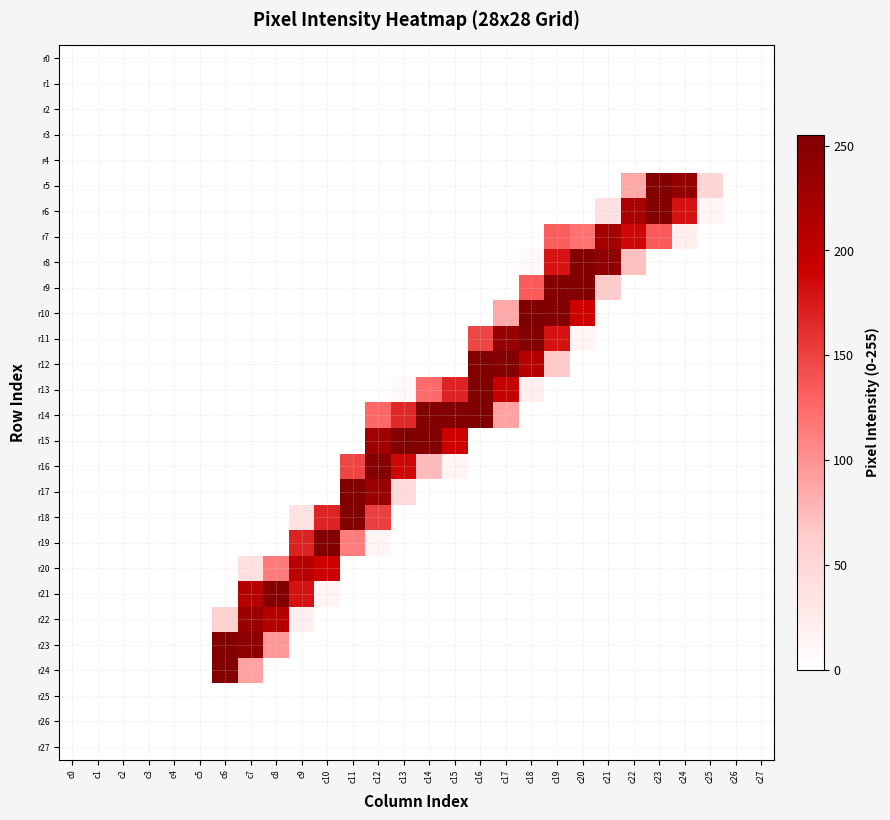

Reading right to left, what are all the values shown in this chart?

r0: c27=0	c26=0	c25=0	c24=0	c23=0	c22=0	c21=0	c20=0	c19=0	c18=0	c17=0	c16=0	c15=0	c14=0	c13=0	c12=0	c11=0	c10=0	c9=0	c8=0	c7=0	c6=0	c5=0	c4=0	c3=0	c2=0	c1=0	c0=0
r1: c27=0	c26=0	c25=0	c24=0	c23=0	c22=0	c21=0	c20=0	c19=0	c18=0	c17=0	c16=0	c15=0	c14=0	c13=0	c12=0	c11=0	c10=0	c9=0	c8=0	c7=0	c6=0	c5=0	c4=0	c3=0	c2=0	c1=0	c0=0
r2: c27=0	c26=0	c25=0	c24=0	c23=0	c22=0	c21=0	c20=0	c19=0	c18=0	c17=0	c16=0	c15=0	c14=0	c13=0	c12=0	c11=0	c10=0	c9=0	c8=0	c7=0	c6=0	c5=0	c4=0	c3=0	c2=0	c1=0	c0=0
r3: c27=0	c26=0	c25=0	c24=0	c23=0	c22=0	c21=0	c20=0	c19=0	c18=0	c17=0	c16=0	c15=0	c14=0	c13=0	c12=0	c11=0	c10=0	c9=0	c8=0	c7=0	c6=0	c5=0	c4=0	c3=0	c2=0	c1=0	c0=0
r4: c27=0	c26=0	c25=0	c24=0	c23=0	c22=0	c21=0	c20=0	c19=0	c18=0	c17=0	c16=0	c15=0	c14=0	c13=0	c12=0	c11=0	c10=0	c9=0	c8=0	c7=0	c6=0	c5=0	c4=0	c3=0	c2=0	c1=0	c0=0
r5: c27=0	c26=0	c25=51	c24=239	c23=254	c22=86	c21=0	c20=0	c19=0	c18=0	c17=0	c16=0	c15=0	c14=0	c13=0	c12=0	c11=0	c10=0	c9=0	c8=0	c7=0	c6=0	c5=0	c4=0	c3=0	c2=0	c1=0	c0=0
r6: c27=0	c26=0	c25=12	c24=180	c23=253	c22=220	c21=38	c20=0	c19=0	c18=0	c17=0	c16=0	c15=0	c14=0	c13=0	c12=0	c11=0	c10=0	c9=0	c8=0	c7=0	c6=0	c5=0	c4=0	c3=0	c2=0	c1=0	c0=0
r7: c27=0	c26=0	c25=0	c24=19	c23=134	c22=187	c21=224	c20=120	c19=132	c18=0	c17=0	c16=0	c15=0	c14=0	c13=0	c12=0	c11=0	c10=0	c9=0	c8=0	c7=0	c6=0	c5=0	c4=0	c3=0	c2=0	c1=0	c0=0
r8: c27=0	c26=0	c25=0	c24=0	c23=0	c22=71	c21=242	c20=253	c19=179	c18=7	c17=0	c16=0	c15=0	c14=0	c13=0	c12=0	c11=0	c10=0	c9=0	c8=0	c7=0	c6=0	c5=0	c4=0	c3=0	c2=0	c1=0	c0=0
r9: c27=0	c26=0	c25=0	c24=0	c23=0	c22=0	c21=63	c20=253	c19=253	c18=135	c17=0	c16=0	c15=0	c14=0	c13=0	c12=0	c11=0	c10=0	c9=0	c8=0	c7=0	c6=0	c5=0	c4=0	c3=0	c2=0	c1=0	c0=0
r10: c27=0	c26=0	c25=0	c24=0	c23=0	c22=0	c21=0	c20=191	c19=254	c18=255	c17=86	c16=0	c15=0	c14=0	c13=0	c12=0	c11=0	c10=0	c9=0	c8=0	c7=0	c6=0	c5=0	c4=0	c3=0	c2=0	c1=0	c0=0
r11: c27=0	c26=0	c25=0	c24=0	c23=0	c22=0	c21=0	c20=12	c19=180	c18=253	c17=235	c16=148	c15=0	c14=0	c13=0	c12=0	c11=0	c10=0	c9=0	c8=0	c7=0	c6=0	c5=0	c4=0	c3=0	c2=0	c1=0	c0=0
r12: c27=0	c26=0	c25=0	c24=0	c23=0	c22=0	c21=0	c20=0	c19=65	c18=209	c17=253	c16=254	c15=0	c14=0	c13=0	c12=0	c11=0	c10=0	c9=0	c8=0	c7=0	c6=0	c5=0	c4=0	c3=0	c2=0	c1=0	c0=0
r13: c27=0	c26=0	c25=0	c24=0	c23=0	c22=0	c21=0	c20=0	c19=0	c18=19	c17=196	c16=254	c15=169	c14=124	c13=7	c12=0	c11=0	c10=0	c9=0	c8=0	c7=0	c6=0	c5=0	c4=0	c3=0	c2=0	c1=0	c0=0
r14: c27=0	c26=0	c25=0	c24=0	c23=0	c22=0	c21=0	c20=0	c19=0	c18=0	c17=90	c16=255	c15=253	c14=253	c13=166	c12=127	c11=0	c10=0	c9=0	c8=0	c7=0	c6=0	c5=0	c4=0	c3=0	c2=0	c1=0	c0=0
r15: c27=0	c26=0	c25=0	c24=0	c23=0	c22=0	c21=0	c20=0	c19=0	c18=0	c17=0	c16=0	c15=191	c14=254	c13=254	c12=227	c11=0	c10=0	c9=0	c8=0	c7=0	c6=0	c5=0	c4=0	c3=0	c2=0	c1=0	c0=0
r16: c27=0	c26=0	c25=0	c24=0	c23=0	c22=0	c21=0	c20=0	c19=0	c18=0	c17=0	c16=0	c15=12	c14=74	c13=187	c12=250	c11=148	c10=0	c9=0	c8=0	c7=0	c6=0	c5=0	c4=0	c3=0	c2=0	c1=0	c0=0
r17: c27=0	c26=0	c25=0	c24=0	c23=0	c22=0	c21=0	c20=0	c19=0	c18=0	c17=0	c16=0	c15=0	c14=0	c13=43	c12=234	c11=255	c10=0	c9=0	c8=0	c7=0	c6=0	c5=0	c4=0	c3=0	c2=0	c1=0	c0=0
r18: c27=0	c26=0	c25=0	c24=0	c23=0	c22=0	c21=0	c20=0	c19=0	c18=0	c17=0	c16=0	c15=0	c14=0	c13=0	c12=152	c11=254	c10=169	c9=35	c8=0	c7=0	c6=0	c5=0	c4=0	c3=0	c2=0	c1=0	c0=0
r19: c27=0	c26=0	c25=0	c24=0	c23=0	c22=0	c21=0	c20=0	c19=0	c18=0	c17=0	c16=0	c15=0	c14=0	c13=0	c12=12	c11=113	c10=253	c9=170	c8=0	c7=0	c6=0	c5=0	c4=0	c3=0	c2=0	c1=0	c0=0
r20: c27=0	c26=0	c25=0	c24=0	c23=0	c22=0	c21=0	c20=0	c19=0	c18=0	c17=0	c16=0	c15=0	c14=0	c13=0	c12=0	c11=0	c10=191	c9=208	c8=114	c7=38	c6=0	c5=0	c4=0	c3=0	c2=0	c1=0	c0=0
r21: c27=0	c26=0	c25=0	c24=0	c23=0	c22=0	c21=0	c20=0	c19=0	c18=0	c17=0	c16=0	c15=0	c14=0	c13=0	c12=0	c11=0	c10=12	c9=180	c8=253	c7=211	c6=0	c5=0	c4=0	c3=0	c2=0	c1=0	c0=0
r22: c27=0	c26=0	c25=0	c24=0	c23=0	c22=0	c21=0	c20=0	c19=0	c18=0	c17=0	c16=0	c15=0	c14=0	c13=0	c12=0	c11=0	c10=0	c9=19	c8=209	c7=232	c6=57	c5=0	c4=0	c3=0	c2=0	c1=0	c0=0
r23: c27=0	c26=0	c25=0	c24=0	c23=0	c22=0	c21=0	c20=0	c19=0	c18=0	c17=0	c16=0	c15=0	c14=0	c13=0	c12=0	c11=0	c10=0	c9=0	c8=96	c7=244	c6=254	c5=0	c4=0	c3=0	c2=0	c1=0	c0=0
r24: c27=0	c26=0	c25=0	c24=0	c23=0	c22=0	c21=0	c20=0	c19=0	c18=0	c17=0	c16=0	c15=0	c14=0	c13=0	c12=0	c11=0	c10=0	c9=0	c8=0	c7=90	c6=254	c5=0	c4=0	c3=0	c2=0	c1=0	c0=0
r25: c27=0	c26=0	c25=0	c24=0	c23=0	c22=0	c21=0	c20=0	c19=0	c18=0	c17=0	c16=0	c15=0	c14=0	c13=0	c12=0	c11=0	c10=0	c9=0	c8=0	c7=0	c6=0	c5=0	c4=0	c3=0	c2=0	c1=0	c0=0
r26: c27=0	c26=0	c25=0	c24=0	c23=0	c22=0	c21=0	c20=0	c19=0	c18=0	c17=0	c16=0	c15=0	c14=0	c13=0	c12=0	c11=0	c10=0	c9=0	c8=0	c7=0	c6=0	c5=0	c4=0	c3=0	c2=0	c1=0	c0=0
r27: c27=0	c26=0	c25=0	c24=0	c23=0	c22=0	c21=0	c20=0	c19=0	c18=0	c17=0	c16=0	c15=0	c14=0	c13=0	c12=0	c11=0	c10=0	c9=0	c8=0	c7=0	c6=0	c5=0	c4=0	c3=0	c2=0	c1=0	c0=0